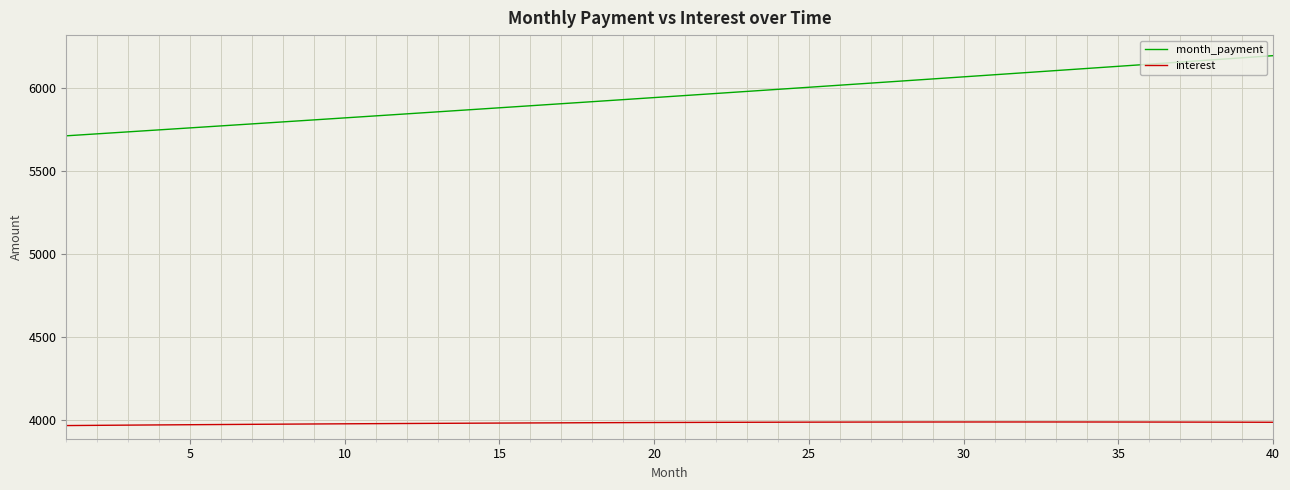

List the series in order of their peak value, lowest first.

interest, month_payment